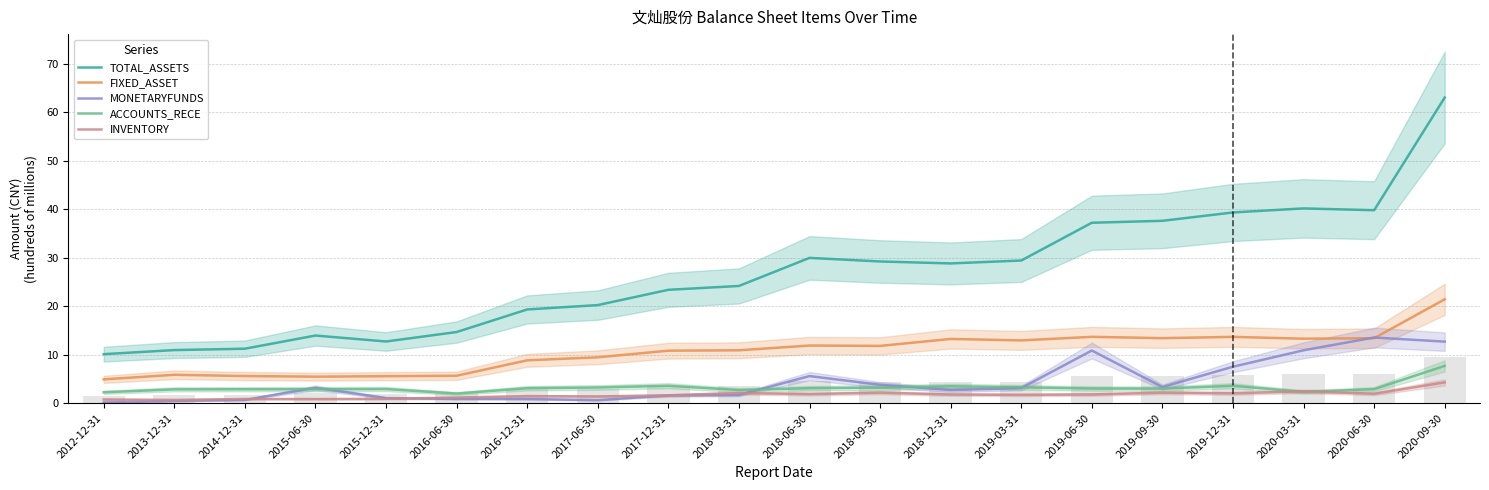

True or false: FIXED_ASSET has a value of 18.7 at 2019-06-30.

False